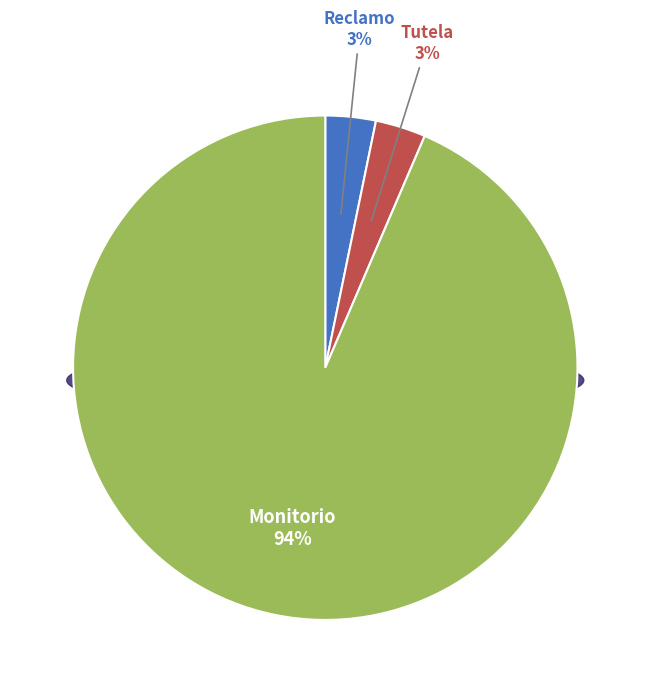

What is the largest slice in the pie chart?

Monitorio